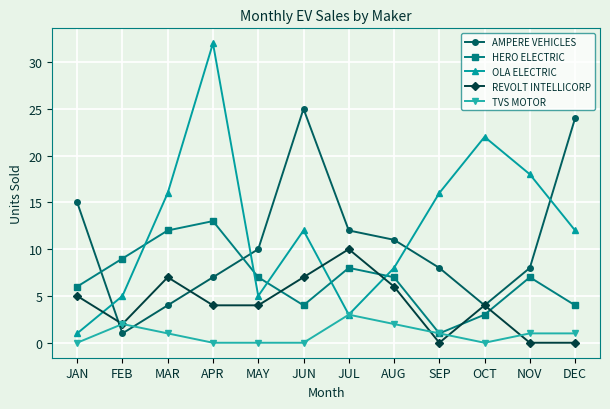

List the series in order of their overall mean, highest first.

OLA ELECTRIC, AMPERE VEHICLES, HERO ELECTRIC, REVOLT INTELLICORP, TVS MOTOR